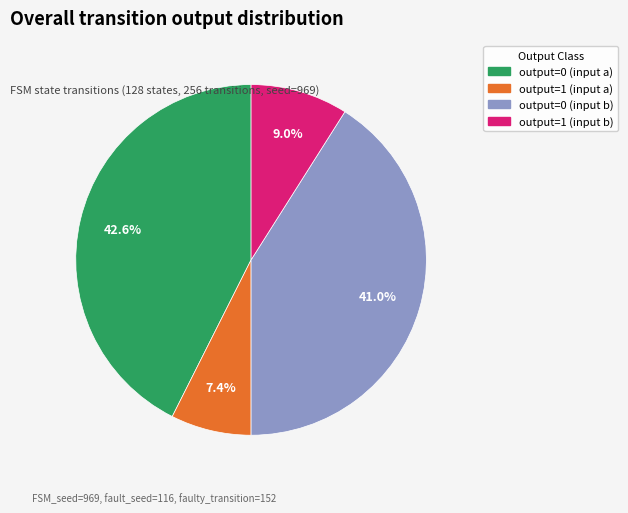

Does any single category account for the majority?

No